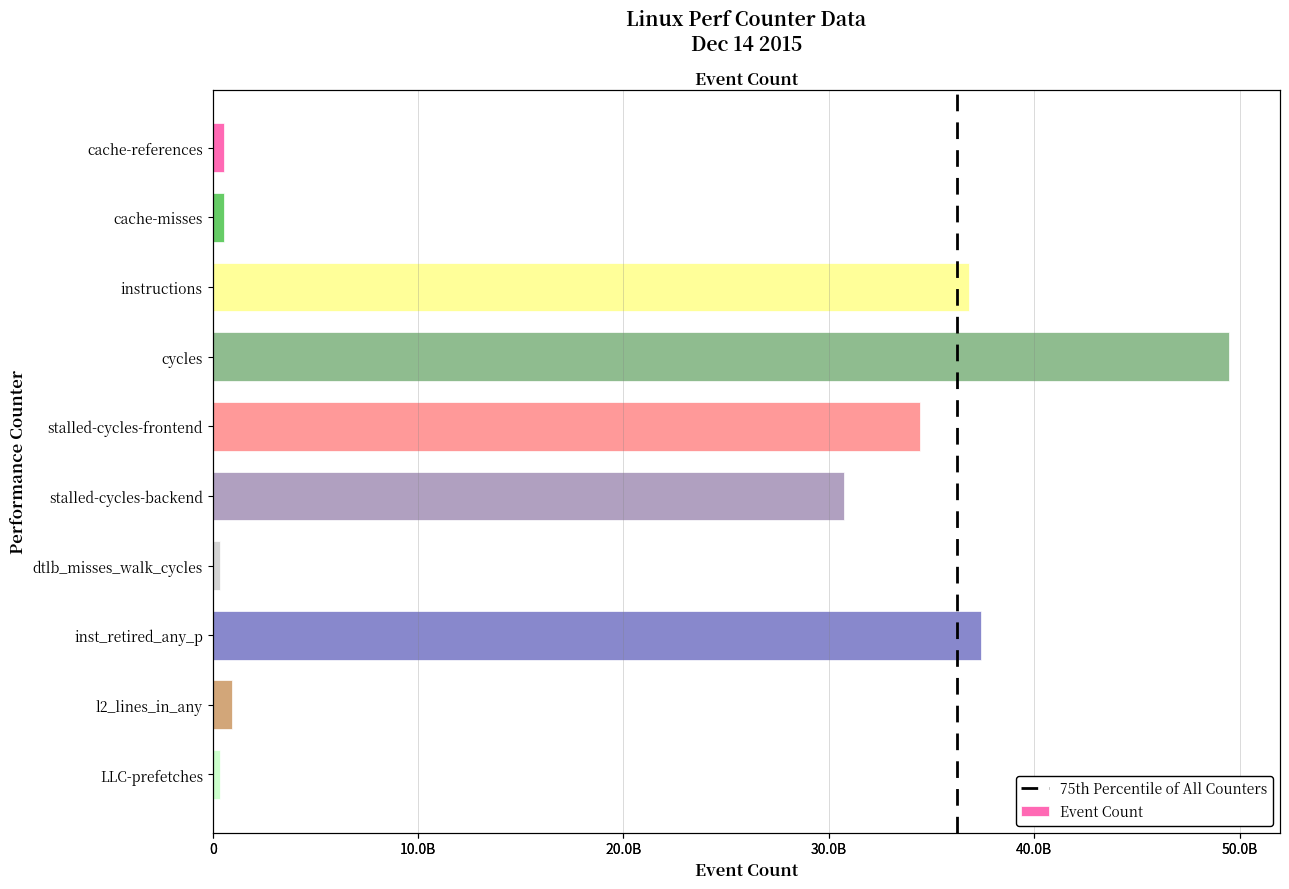

Count the number of data series in this chart.

1